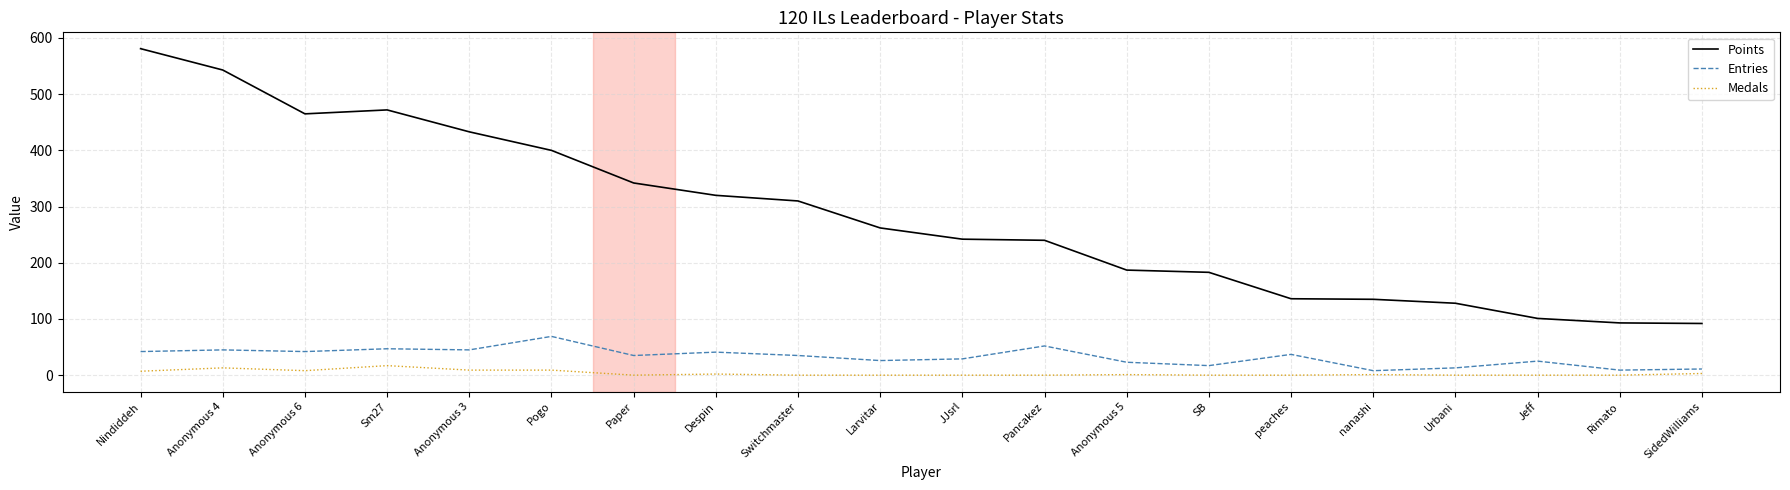

Between Anonymous 6 and Jeff, which series saw the biggest shift?

Points